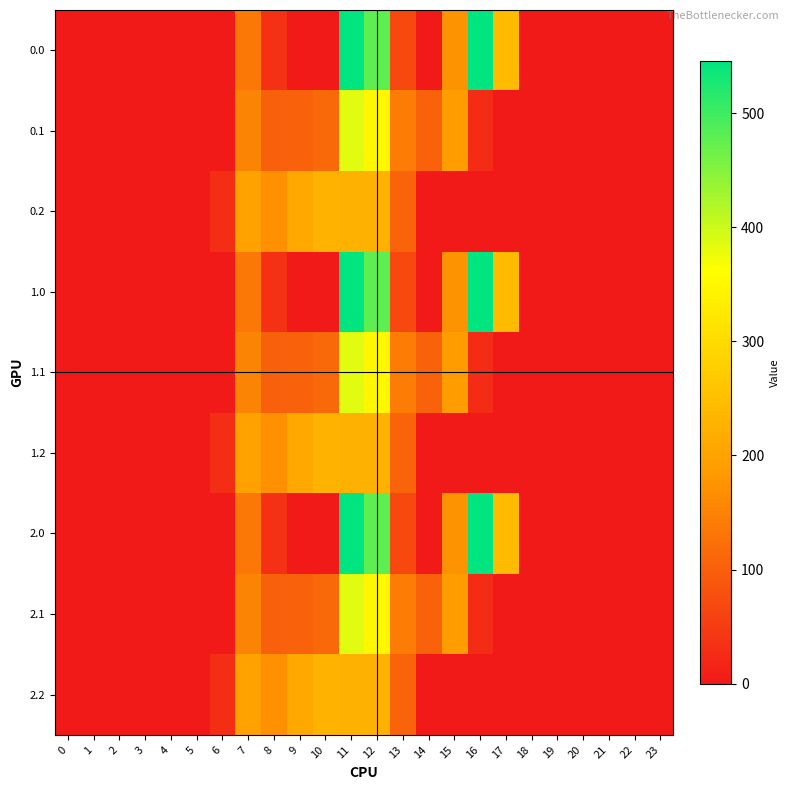

List the series in order of their peak value, highest first.

0.0, 1.0, 2.0, 0.1, 1.1, 2.1, 0.2, 1.2, 2.2